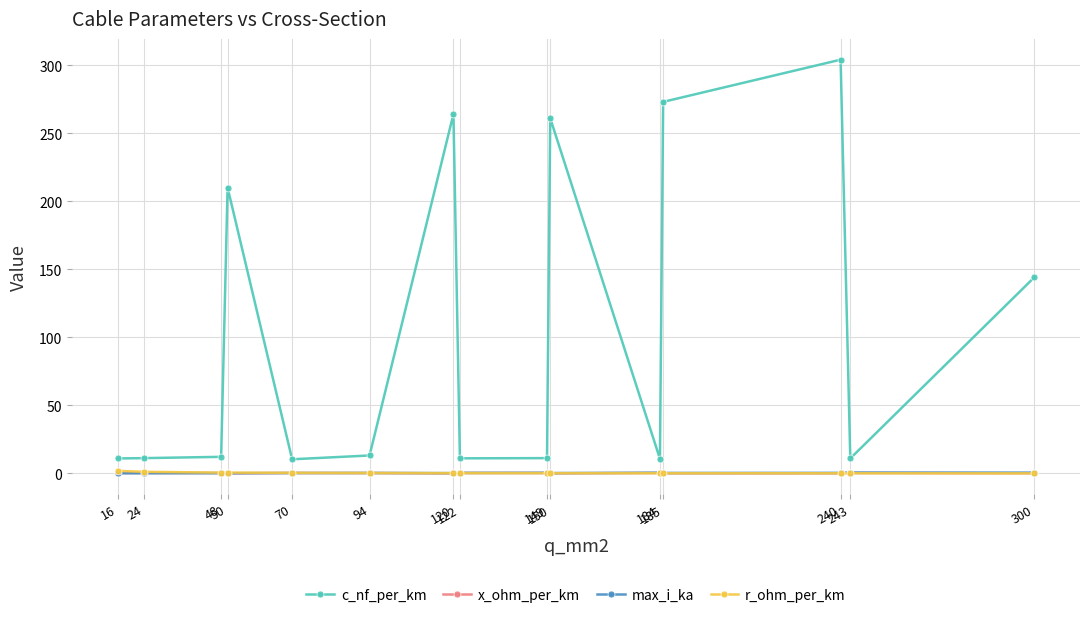

True or false: max_i_ka has more than 0 points higher than both neighbors.

True